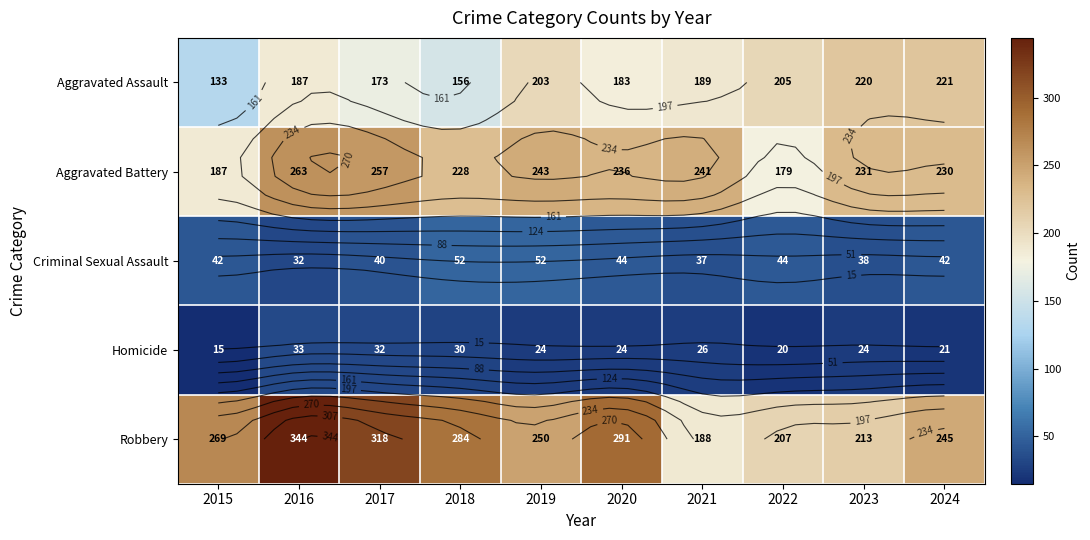

What is the difference between the maximum and minimum values in the Aggravated Assault series?

88